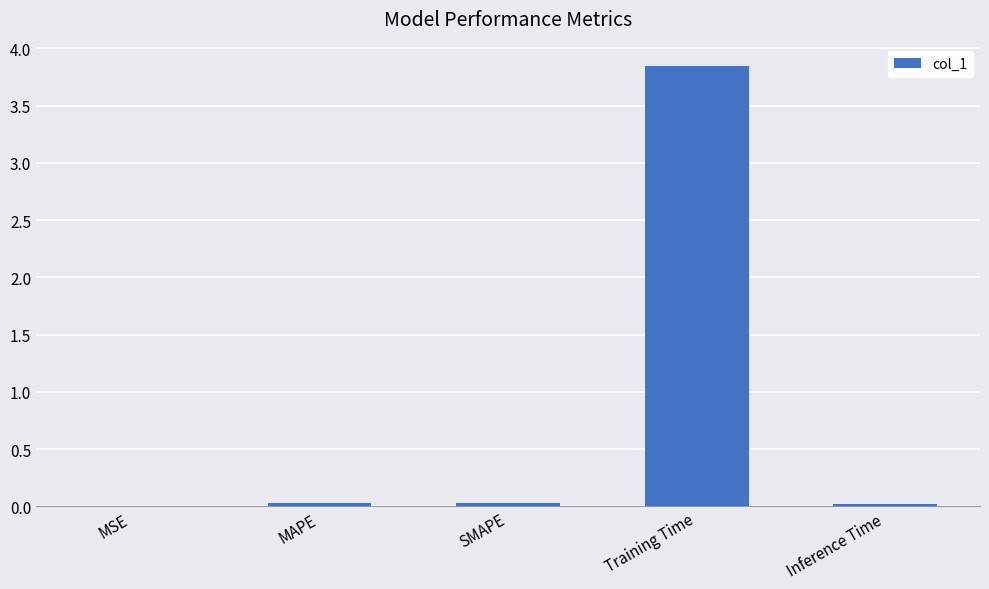

At which category does the chart reach its peak across all series?

Training Time